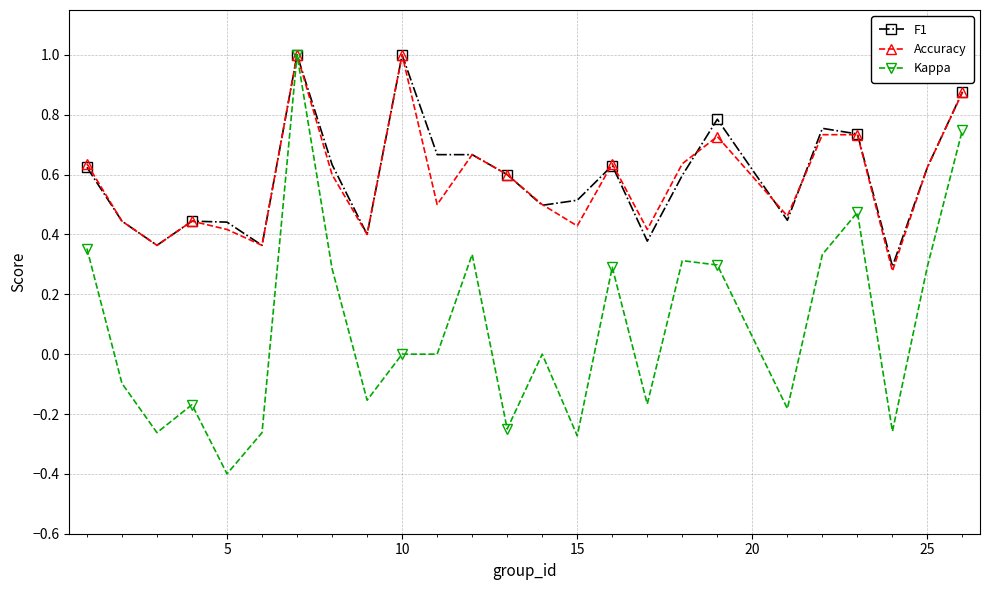

What is the maximum value shown in the chart?

1.0